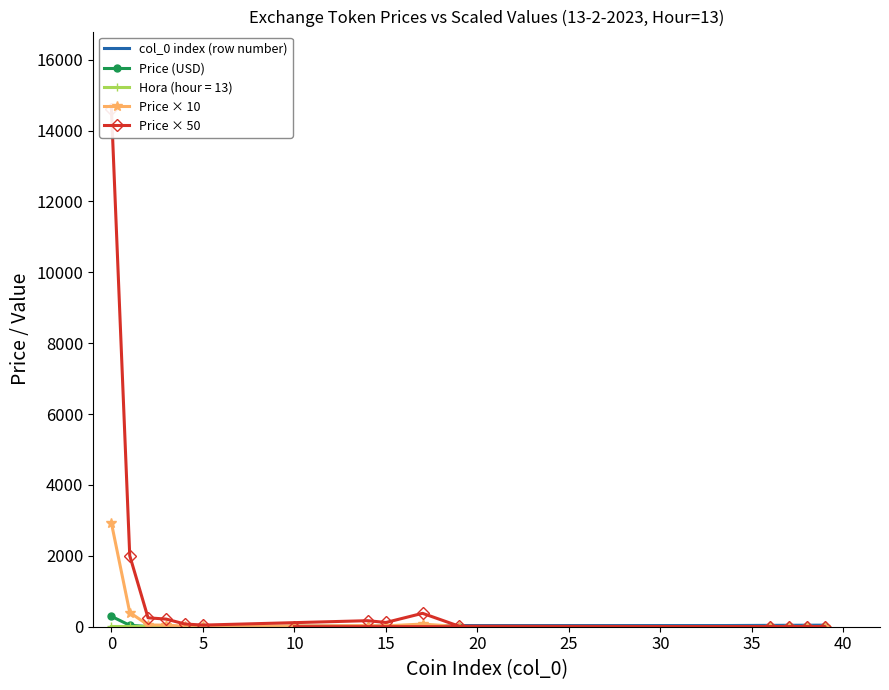

Does the chart have visible grid lines?

No